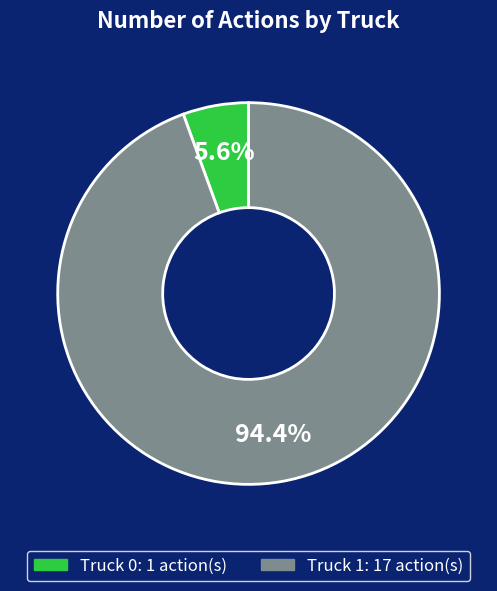

Count the number of slices in the pie.

2